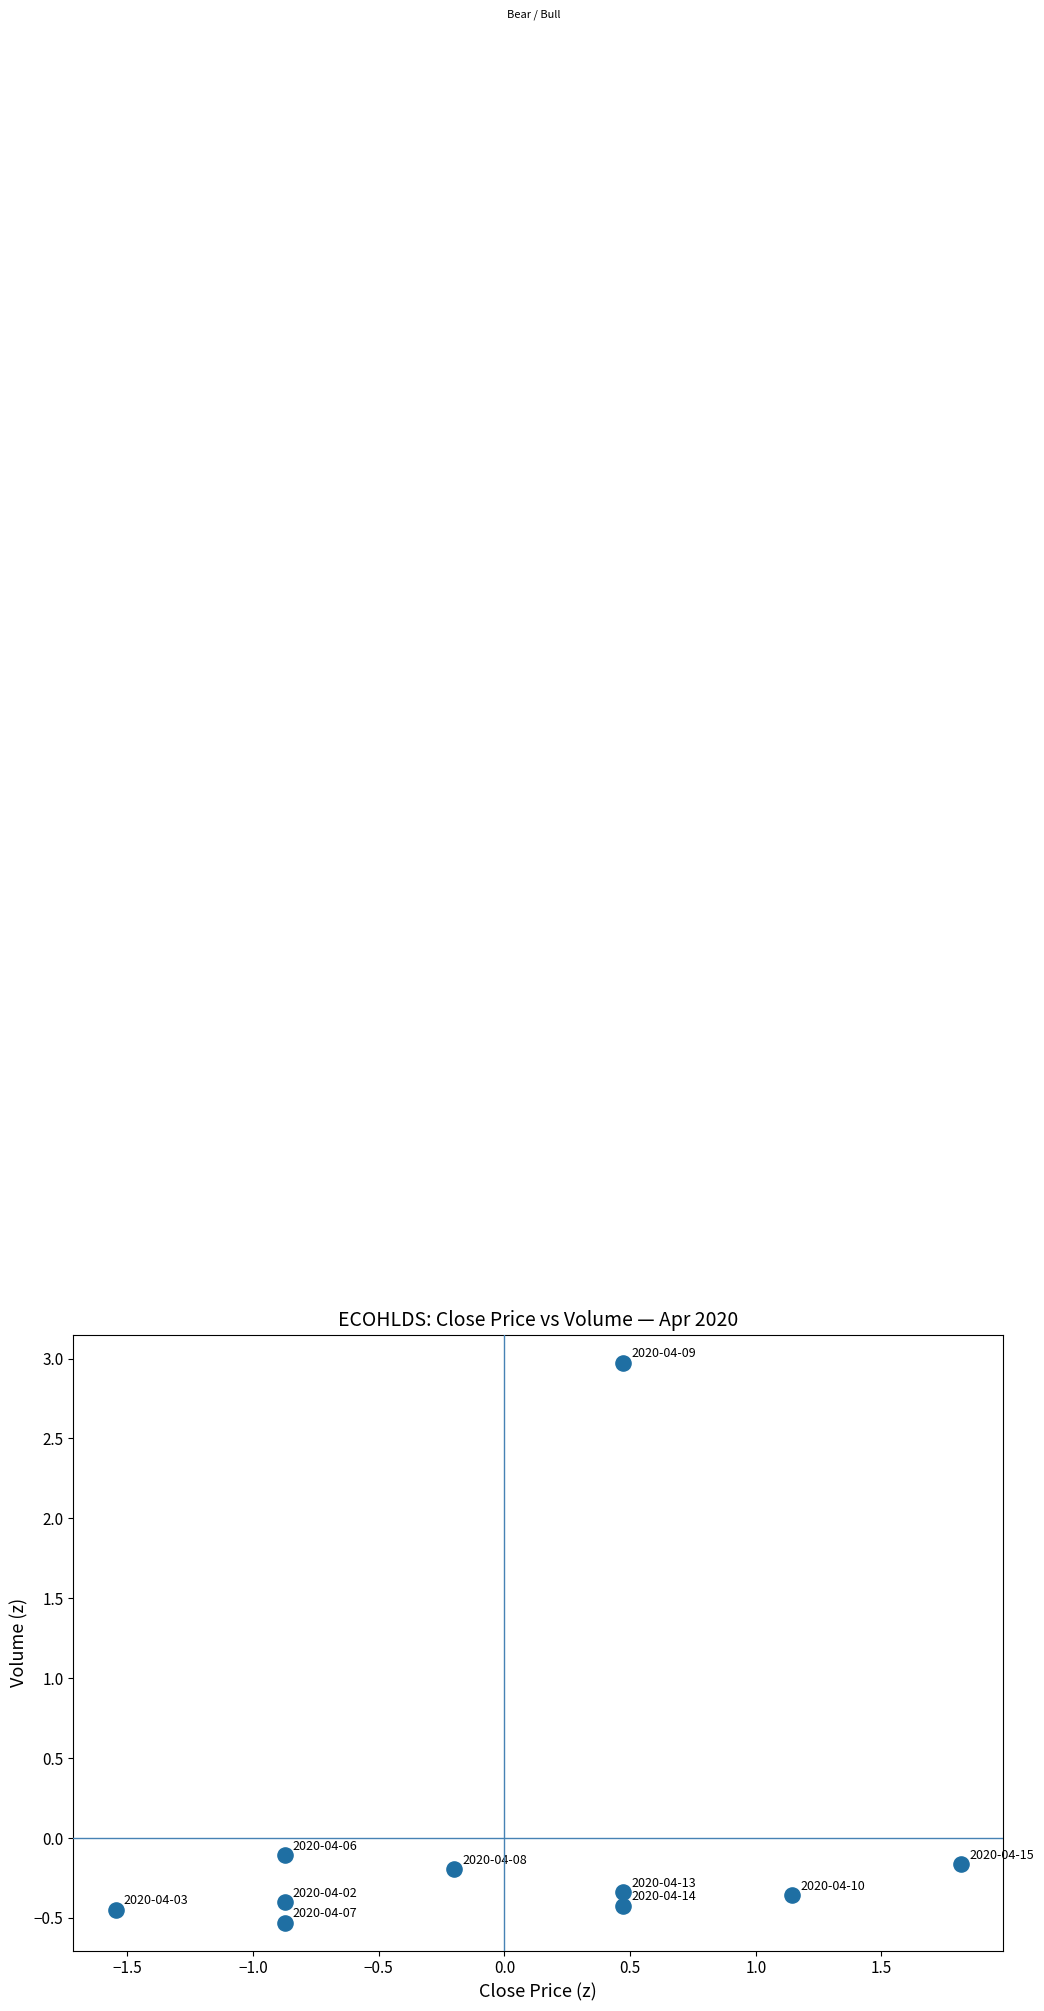

What is the range of Y values (max minus min)?

3.5